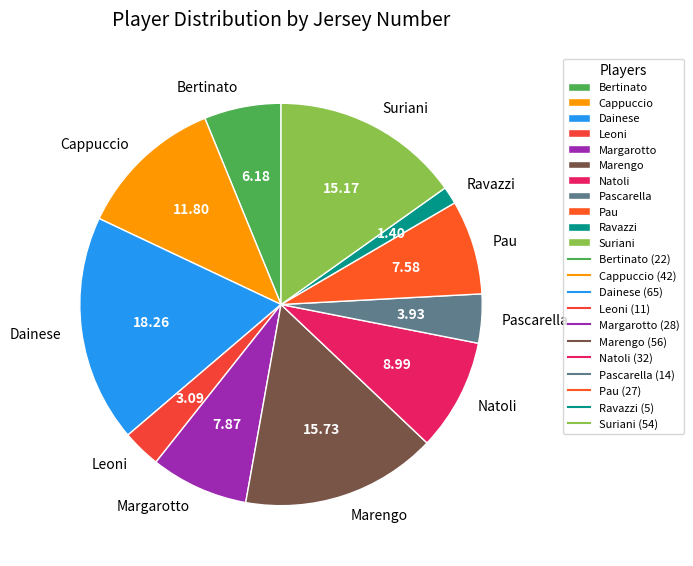

Is it true that Suriani is 7% of the pie?

False